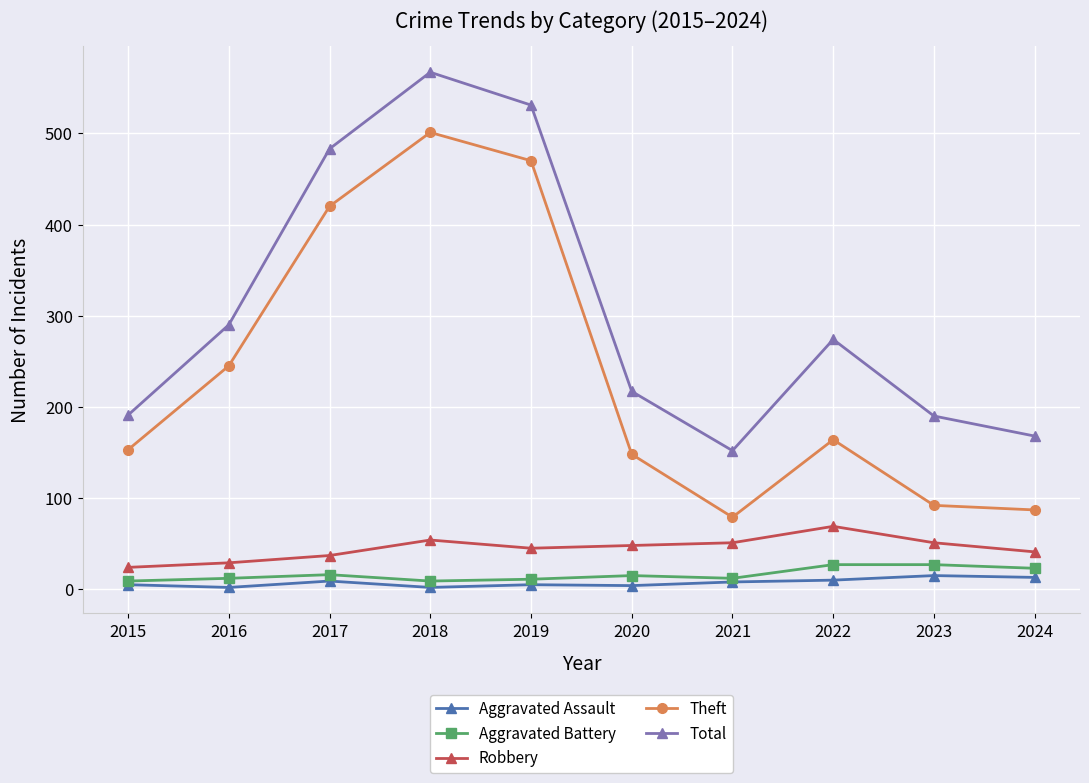

True or false: Robbery and Theft intersect in this chart.

False